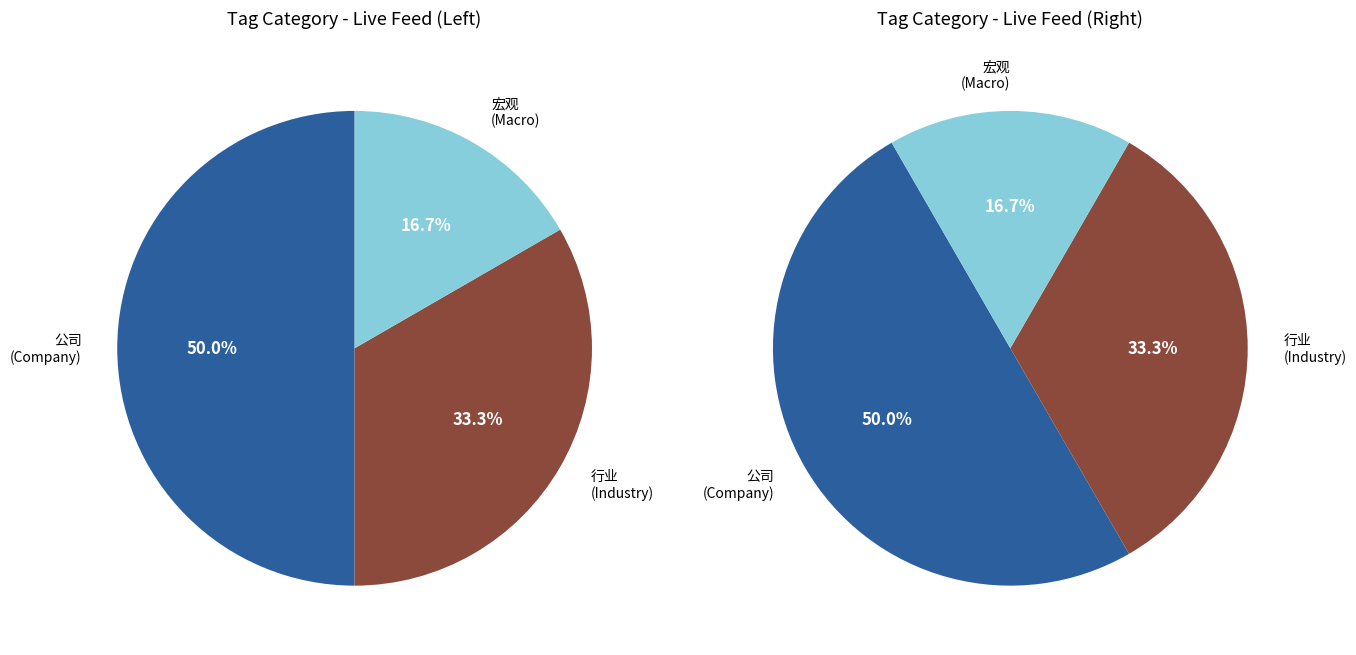

Count the number of slices in the pie.

6